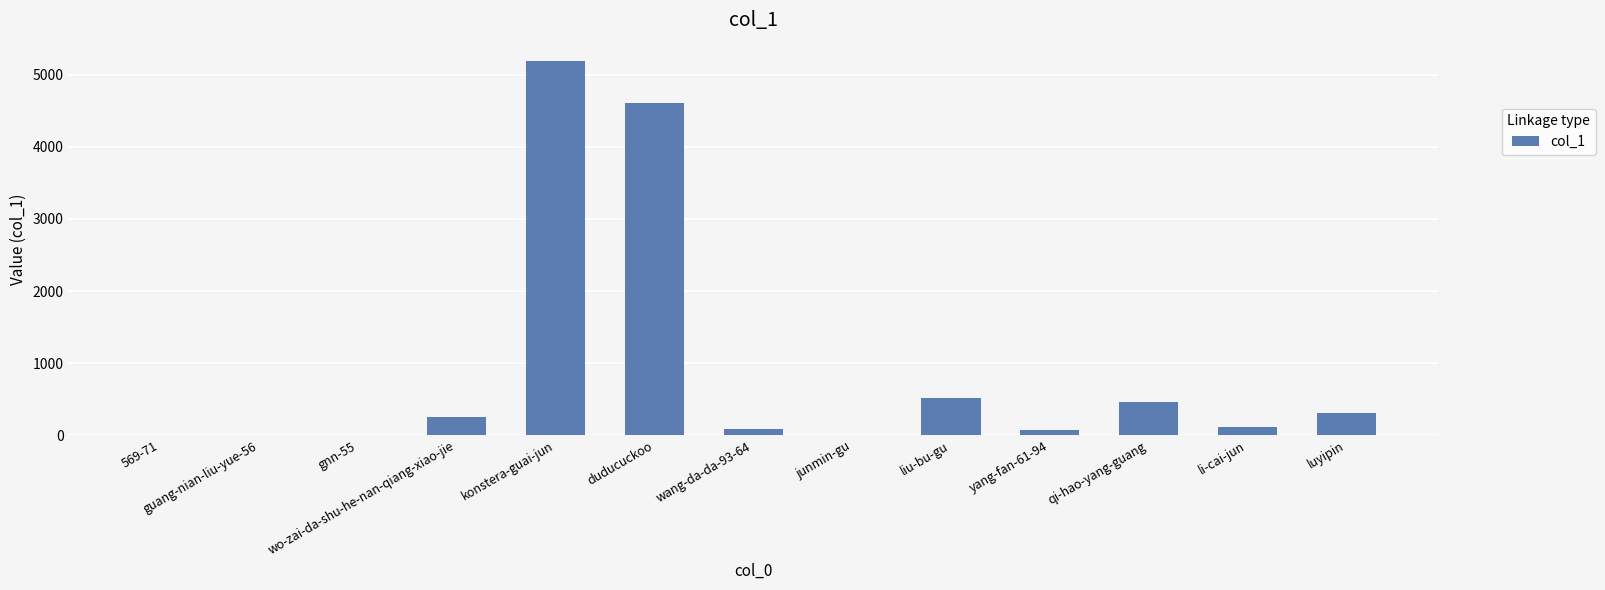

At which category does the chart reach its peak across all series?

konstera-guai-jun